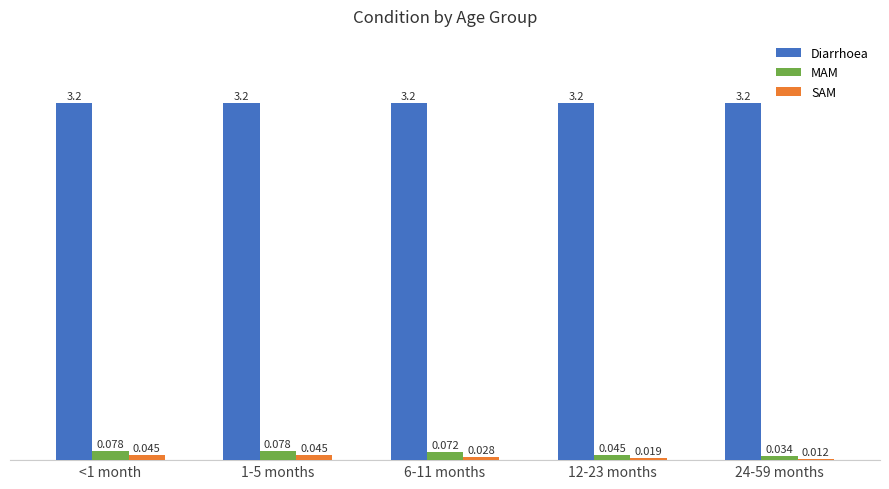

Which category has the lowest value in the MAM series?

24-59 months